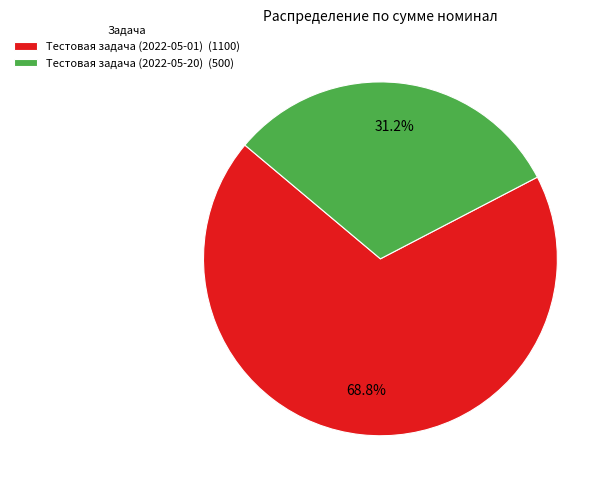

The Тестовая задача (2022-05-20) slice represents 38% of the pie. True or false?

False